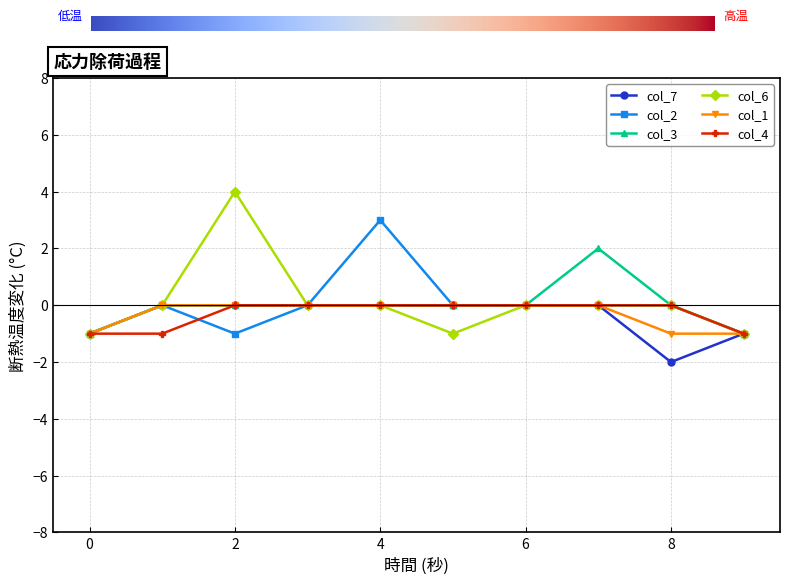

Reading left to right, extract all data points from this chart.

col_7: -1	0	0	0	0	0	0	0	-2	-1
col_2: -1	0	-1	0	3	0	0	0	0	-1
col_3: -1	0	0	0	0	0	0	2	0	-1
col_6: -1	0	4	0	0	-1	0	0	0	-1
col_1: -1	0	0	0	0	0	0	0	-1	-1
col_4: -1	-1	0	0	0	0	0	0	0	-1